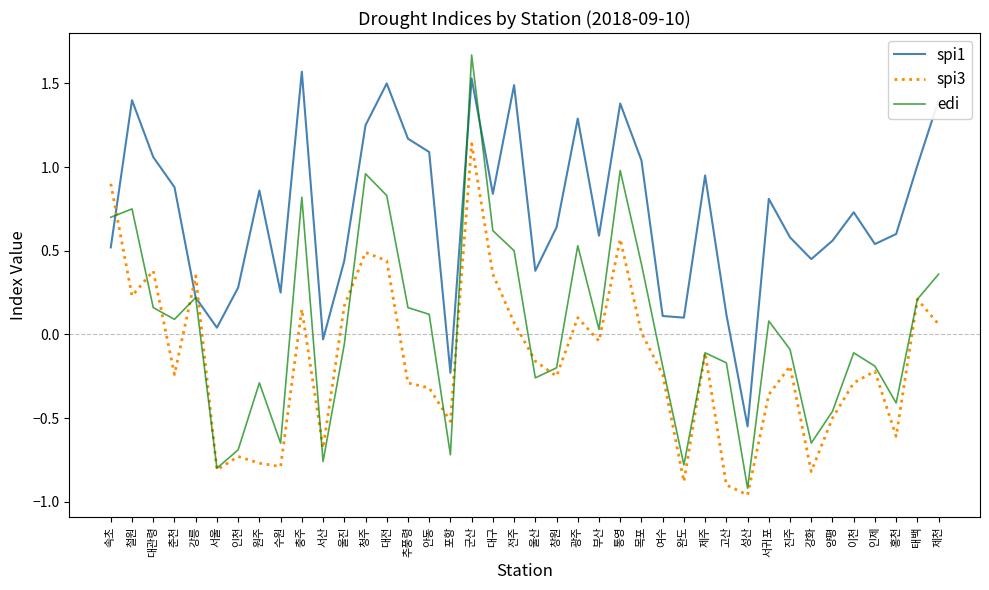

List the series in order of their peak value, highest first.

edi, spi1, spi3